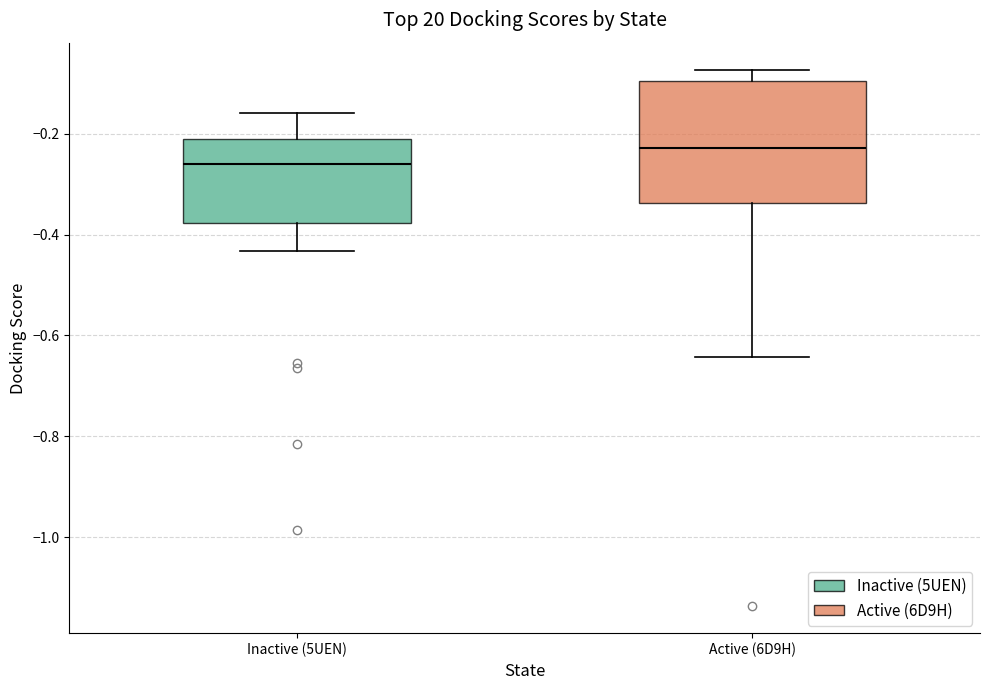

Which box is the tallest, from its lower edge to its upper edge?

Active (6D9H)